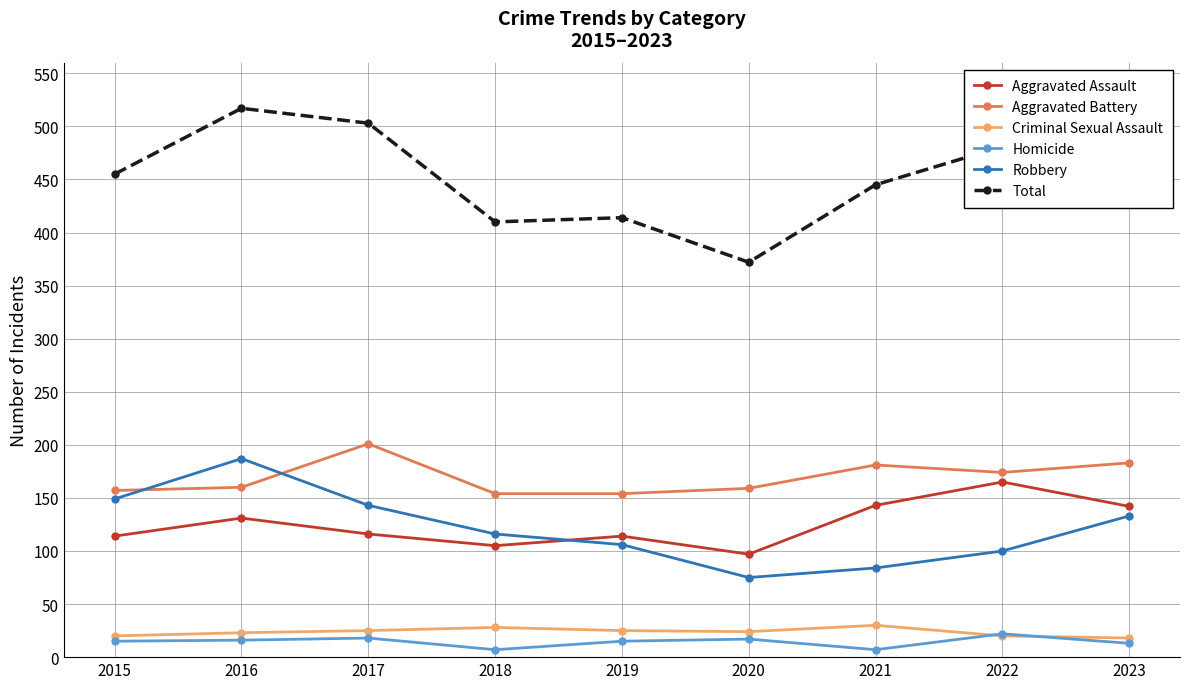

Which series changed the most between 2017 and 2018?

Total